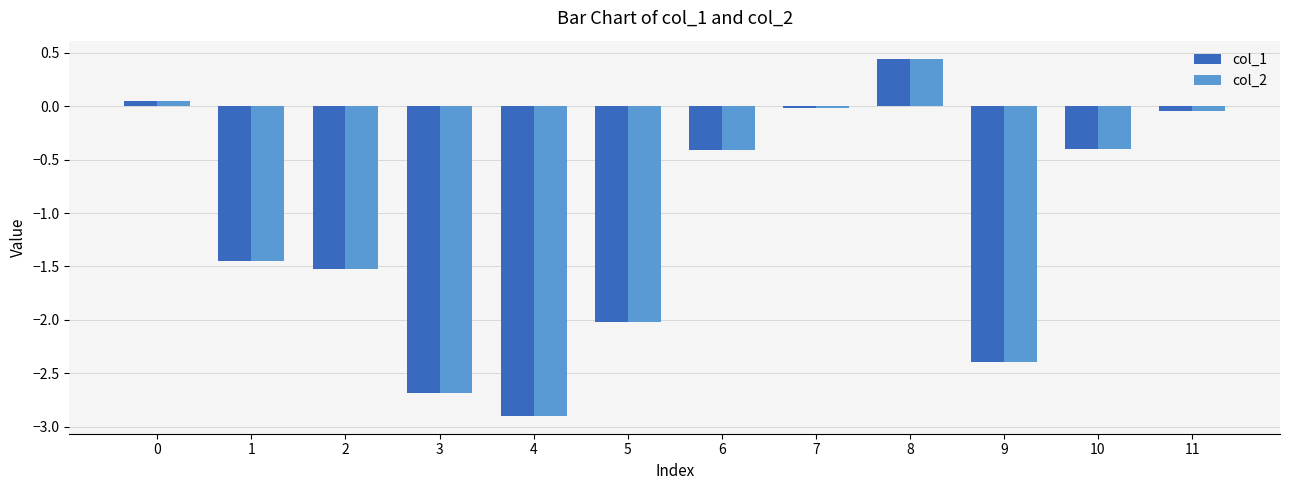

How many values in col_1 are above zero?

2